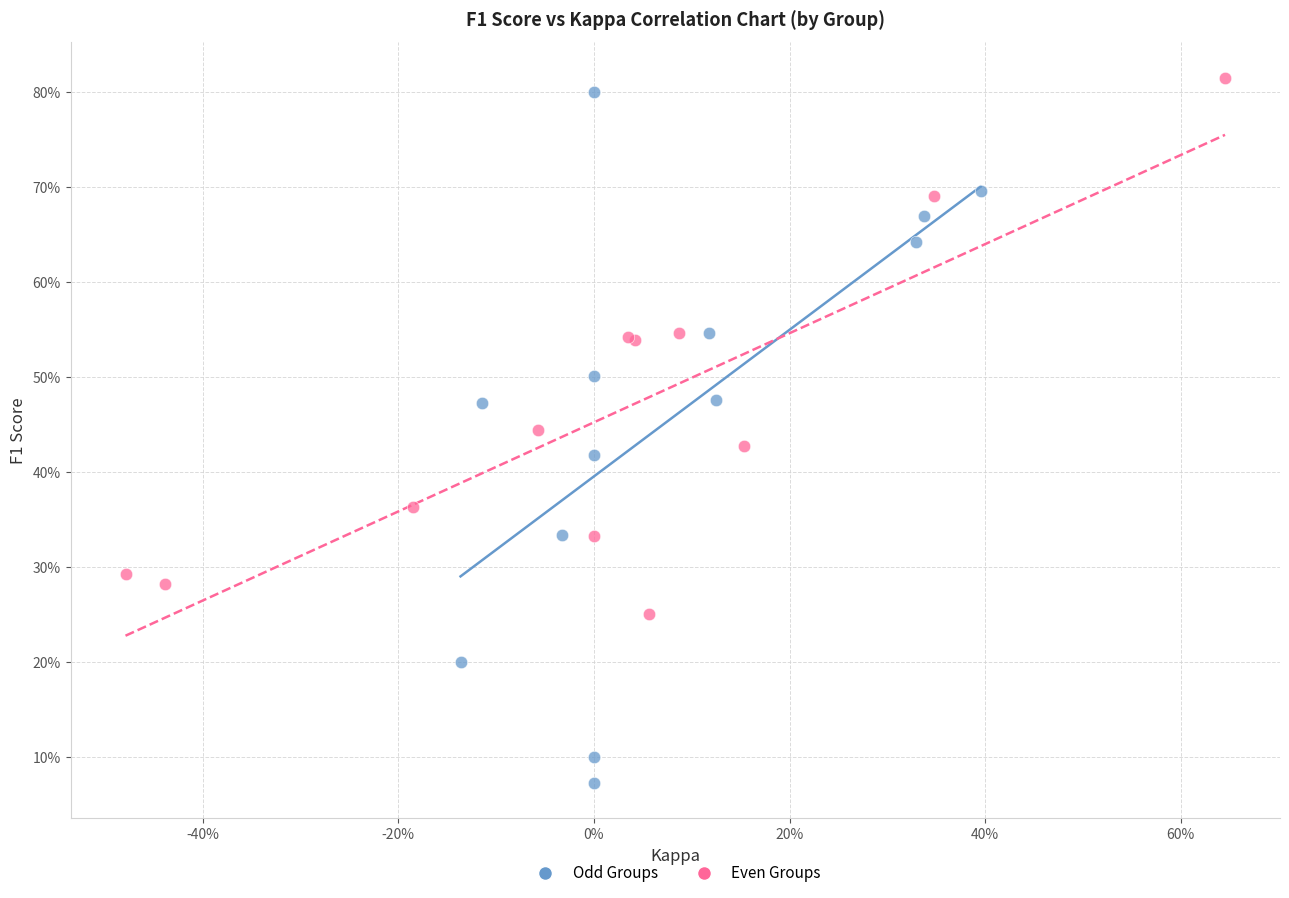

What are all the series names shown in the legend?

Odd Groups, Even Groups